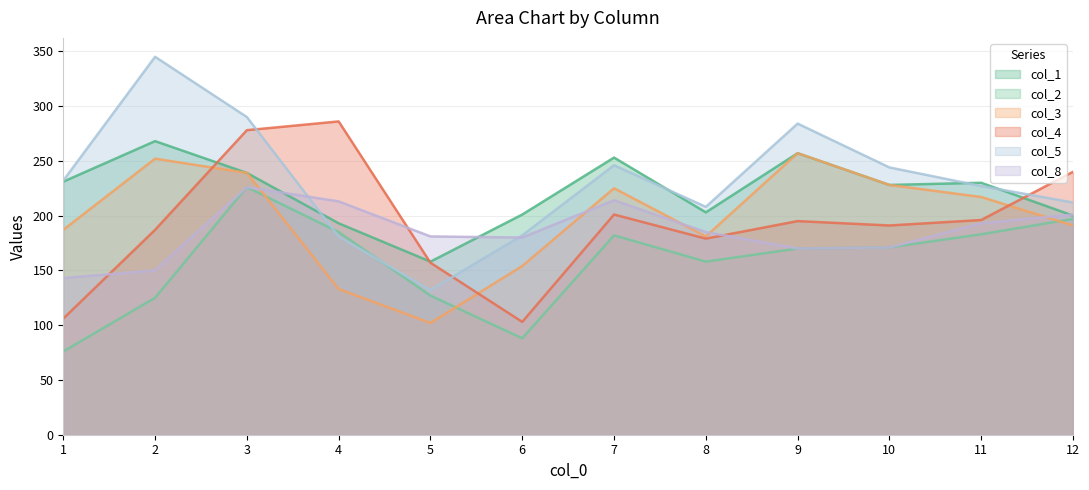

At which category is the sum across all series the highest?

3